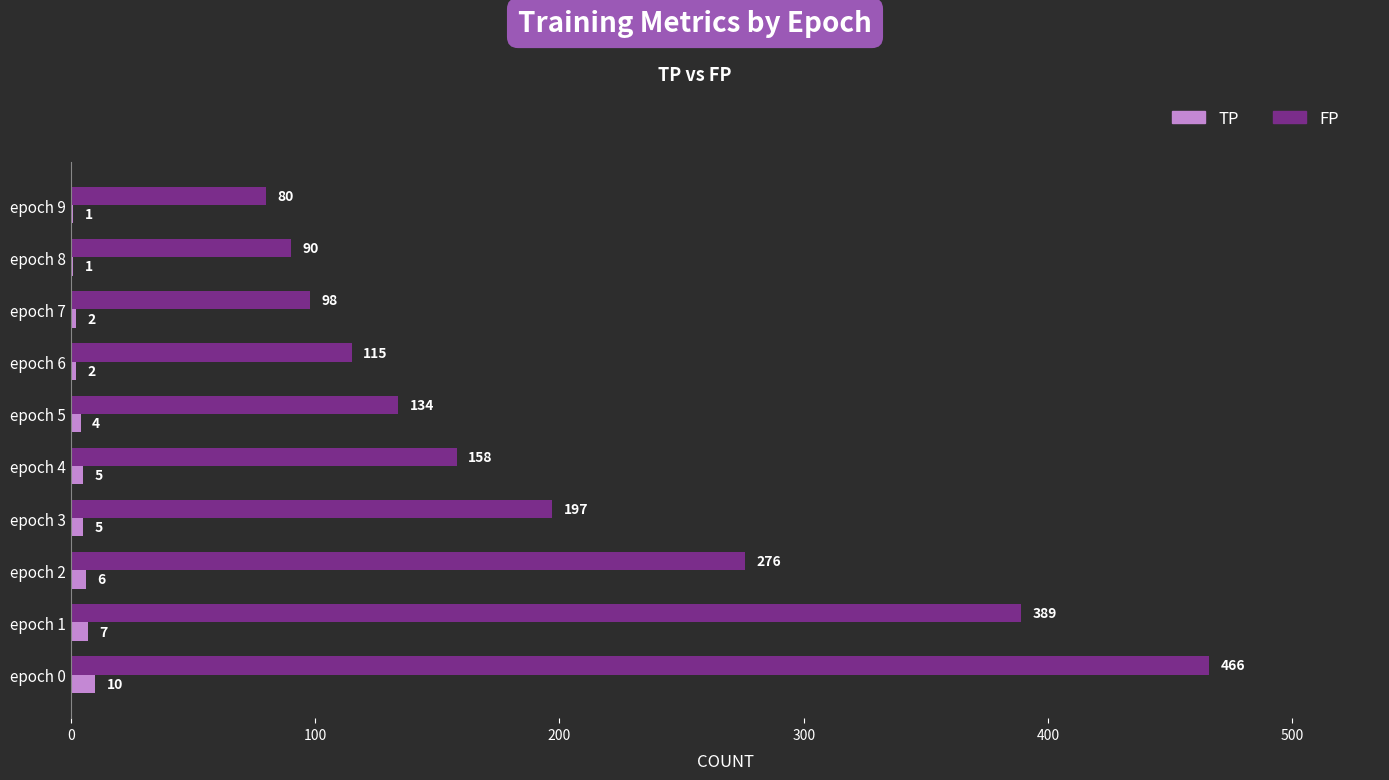

Where is FP nearest to the value 273?

epoch 2